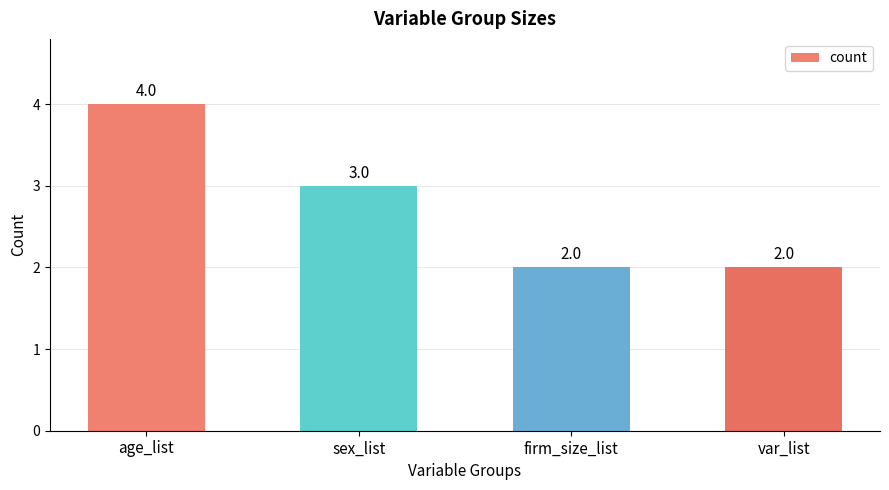

Reading left to right, extract all data points from this chart.

age_list=4	sex_list=3	firm_size_list=2	var_list=2